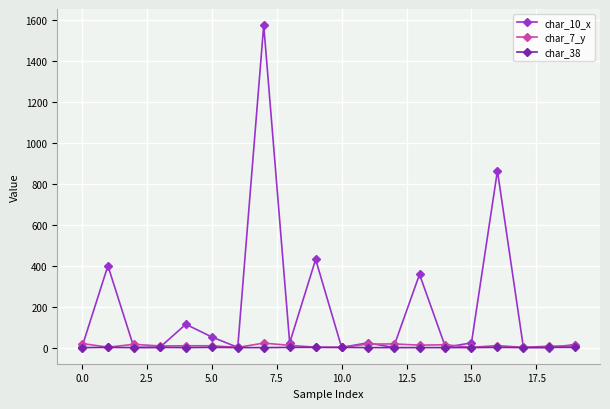

At how many categories does at least one series exceed 1292?

1